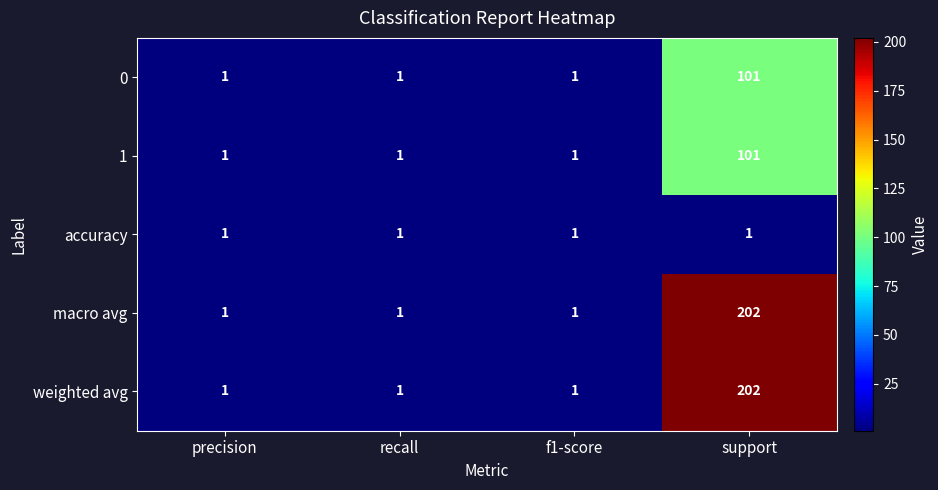

Count the 1 values in the range 1 to 101.

4